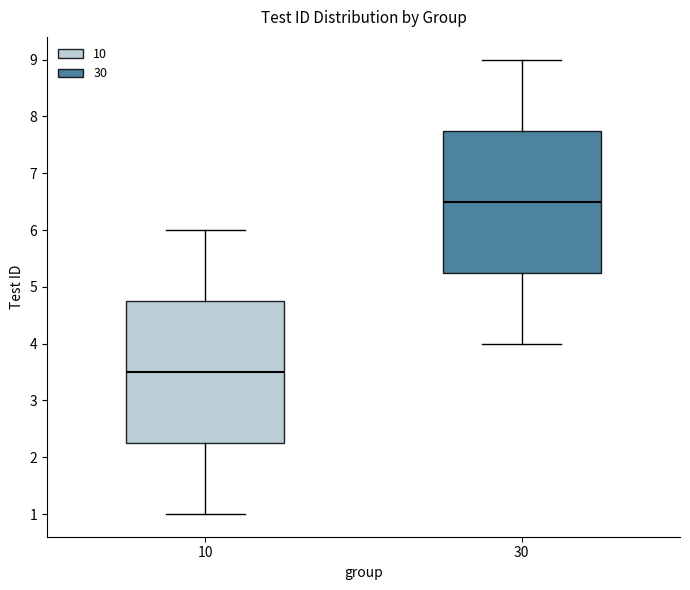

Which box has the highest median line?

30